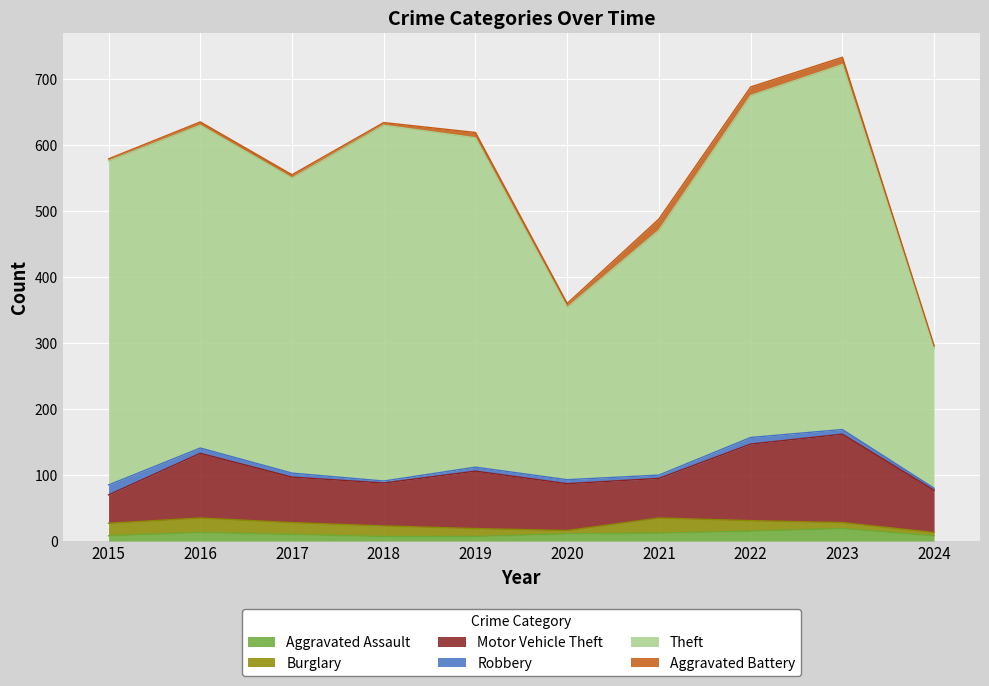

How many interior local peaks does the Motor Vehicle Theft series have?

3